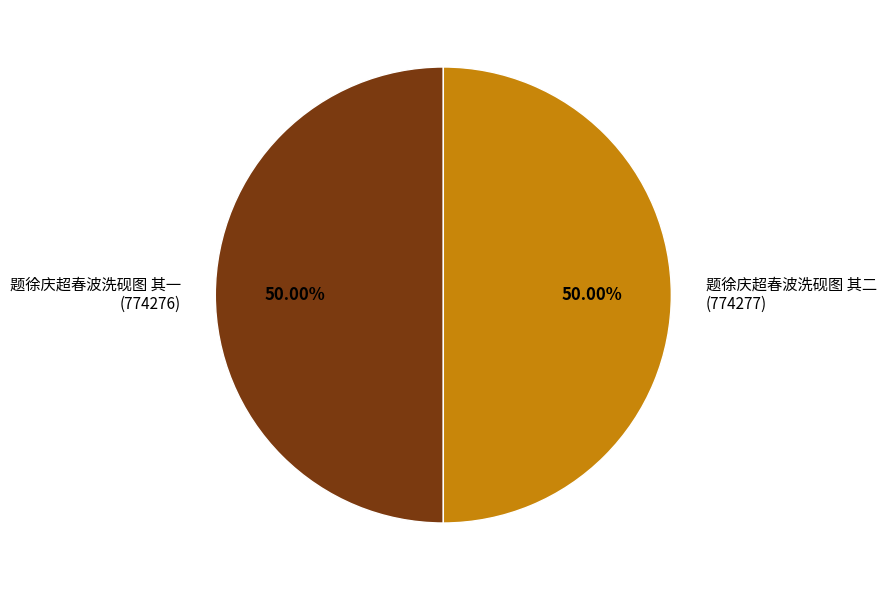

How many slices are in this pie chart?

2